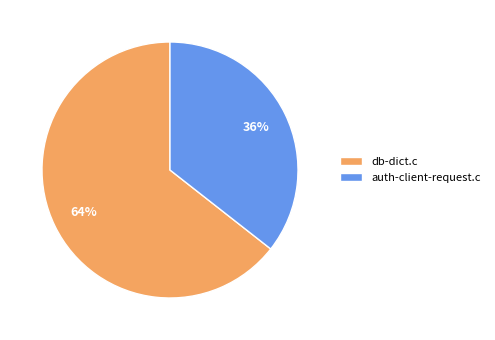

Count the number of slices in the pie.

2